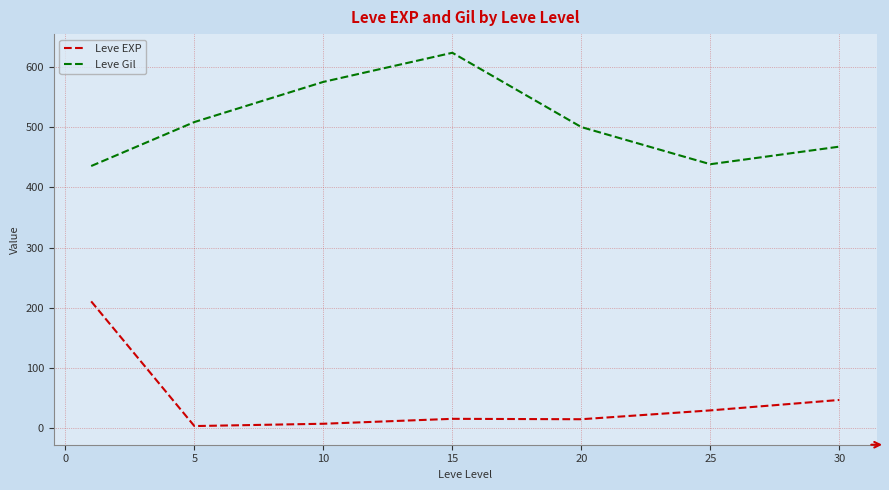

What is the lowest value of the Leve Gil series?

435.3